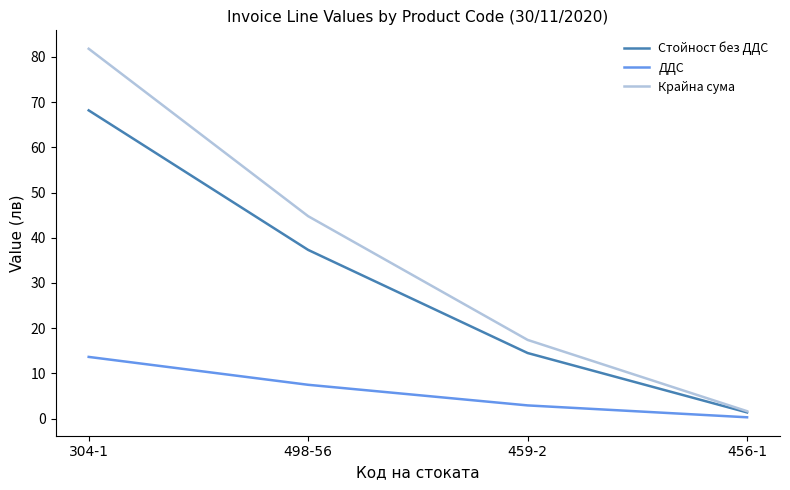

What is the approximate value of ДДС at 459-2?

2.9